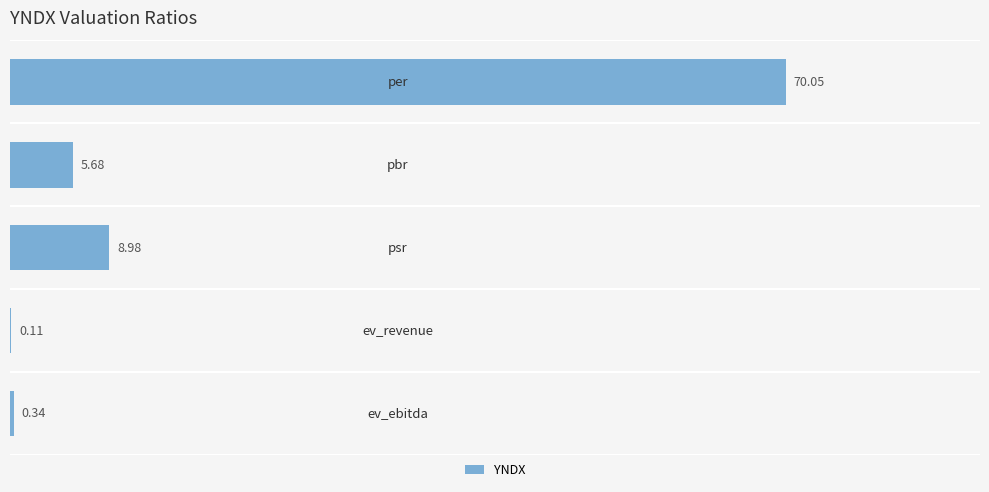

How many distinct data groups are displayed?

1